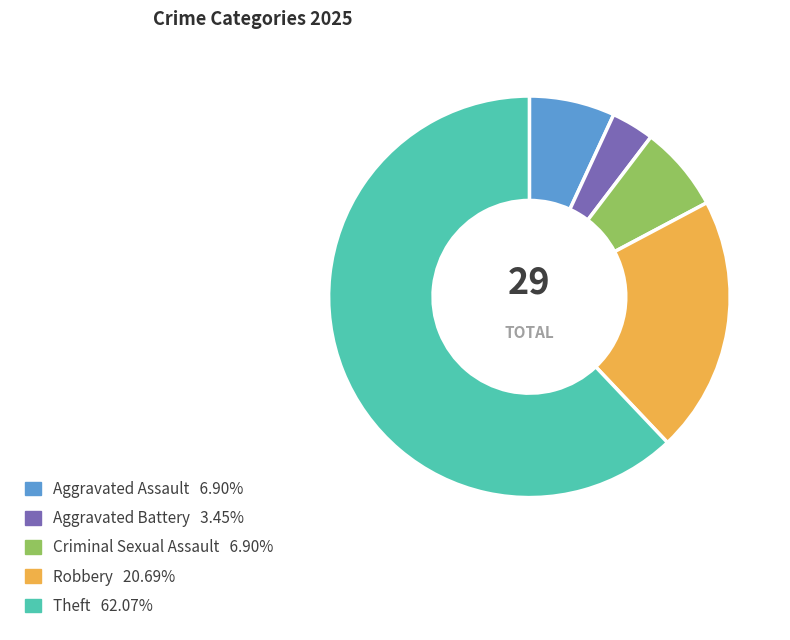

Is there a majority slice in this chart?

Yes